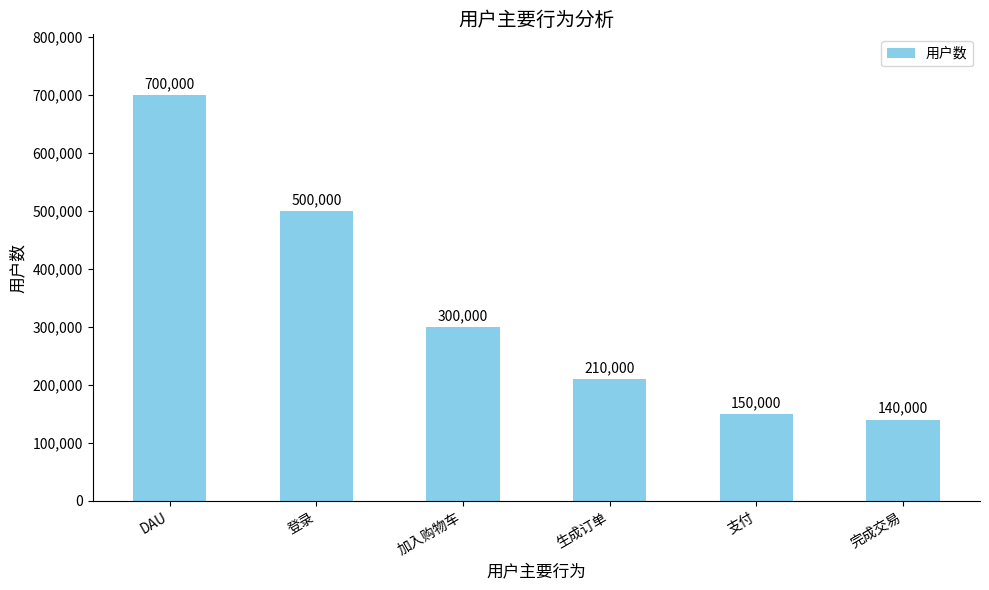

Reading right to left, what are all the values shown in this chart?

140000	150000	210000	300000	500000	700000